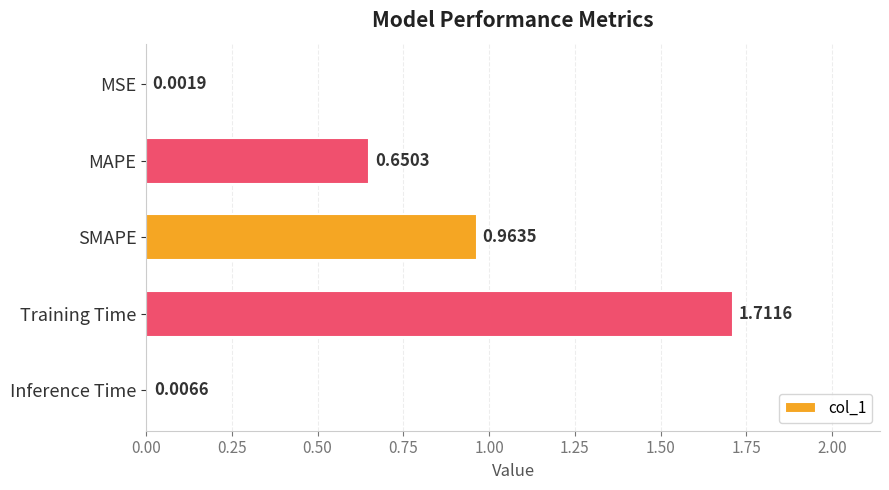

What is the sum of the values at Training Time and SMAPE?

2.7